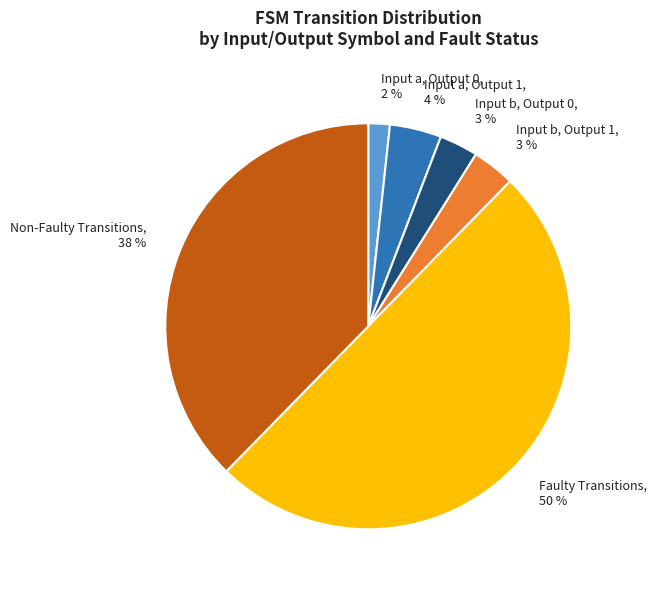

To the nearest percent, what percentage of the pie is Input a, Output 1, 4 %?

4%